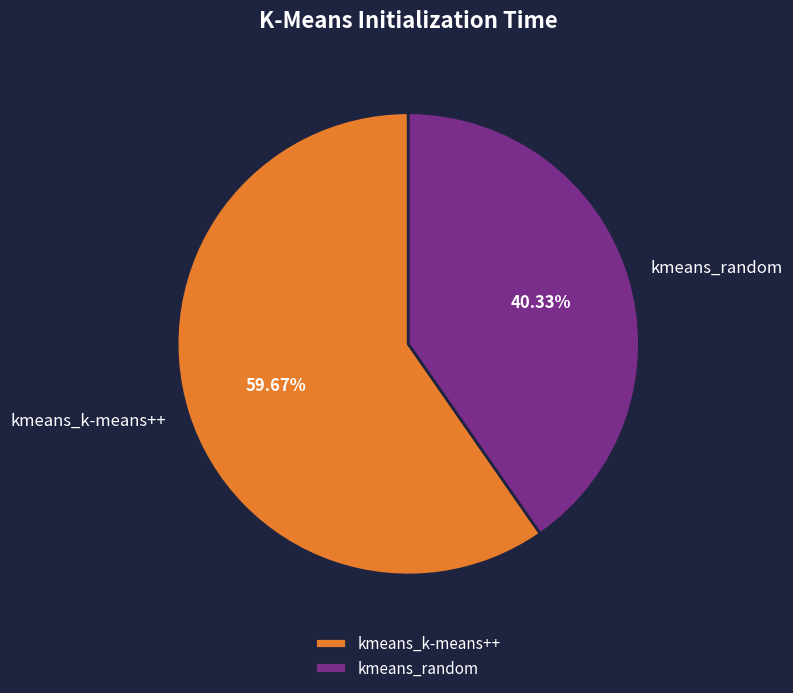

To the nearest percent, what percentage of the pie is kmeans_random?

40%